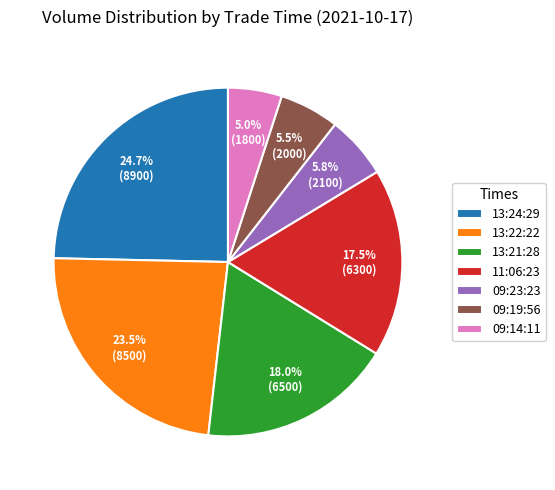

To the nearest percent, what is the combined percentage of 09:23:23 and 13:21:28?

24%